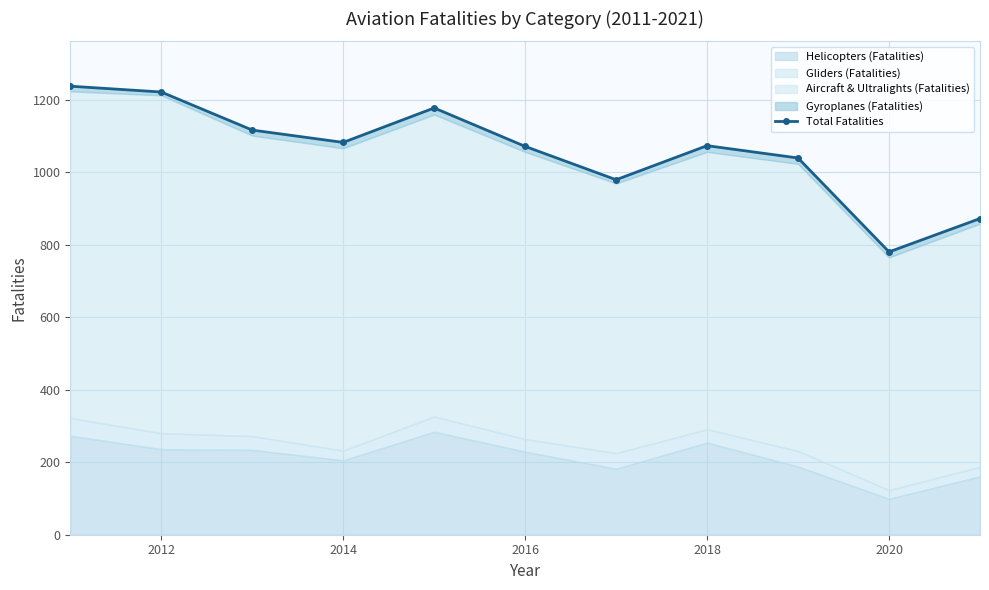

What is the difference between the maximum and minimum values?

457